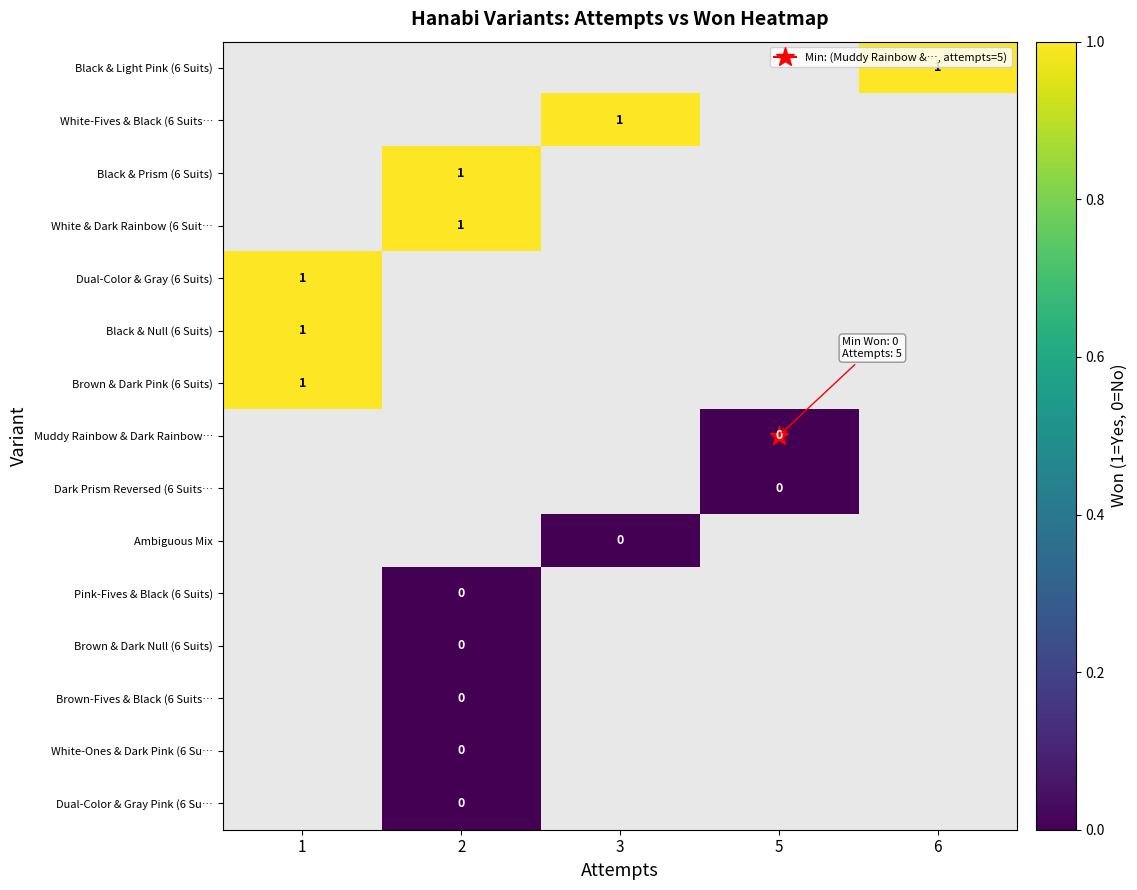

Is the value of Ambiguous Mix at 5 greater than the value of Dark Prism Reversed (6 Suits… at 2?

No